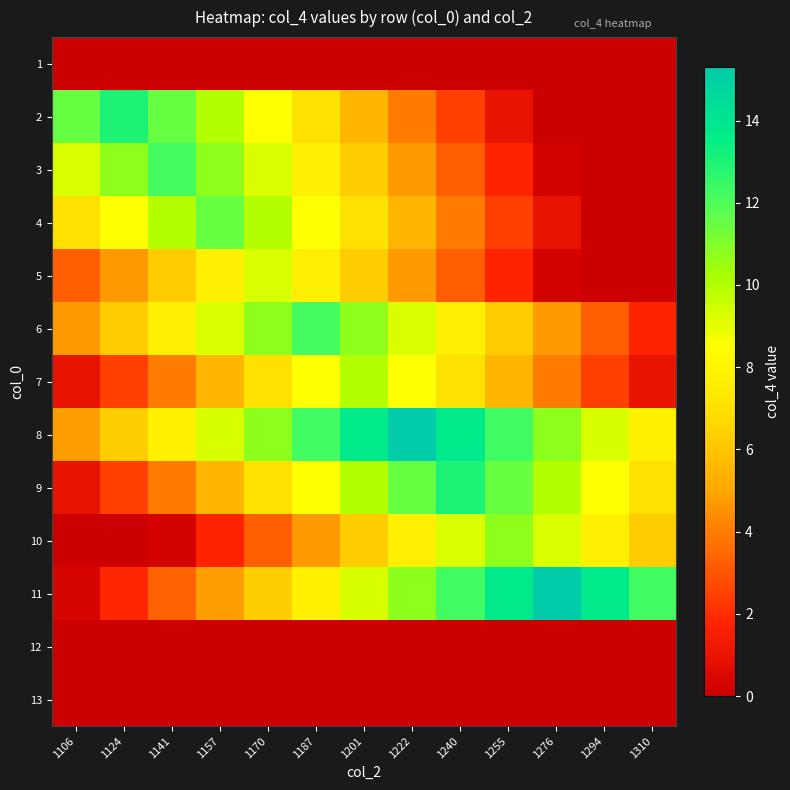

What is the spread (max minus min) of values at 1294?

13.8